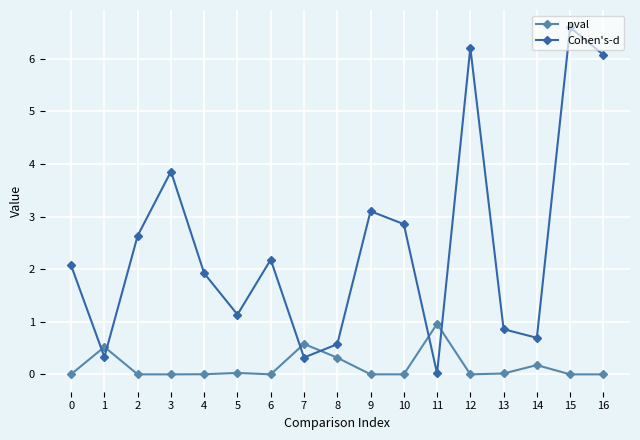

At how many categories does at least one series exceed 0?

17